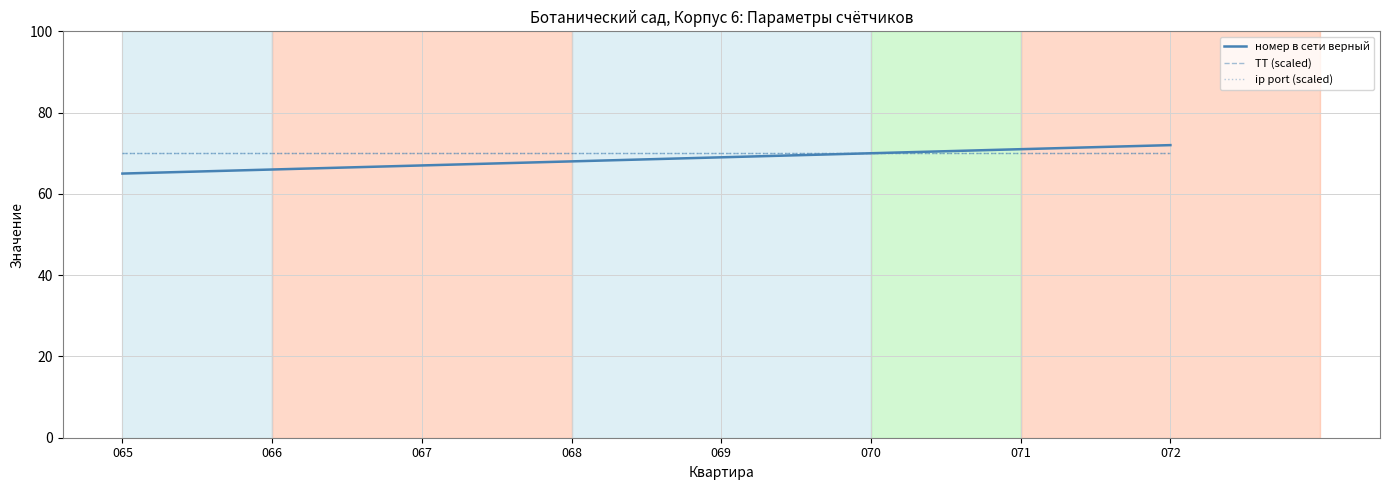

Reading left to right, transcribe all the data shown in this chart.

номер в сети верный: 65	66	67	68	69	70	71	72
ТТ (scaled): 70	70	70	70	70	70	70	70
ip port (scaled): 70	70	70	70	70	70	70	70